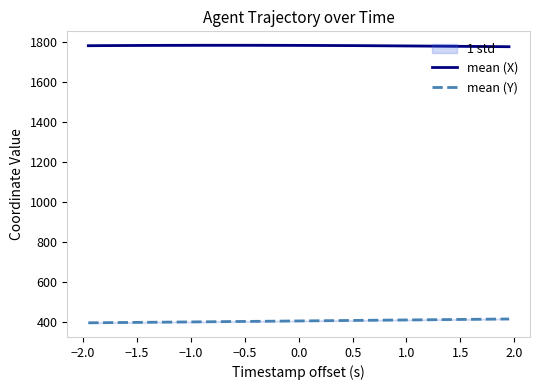

True or false: mean (Y) has more than 2 points higher than both neighbors.

False